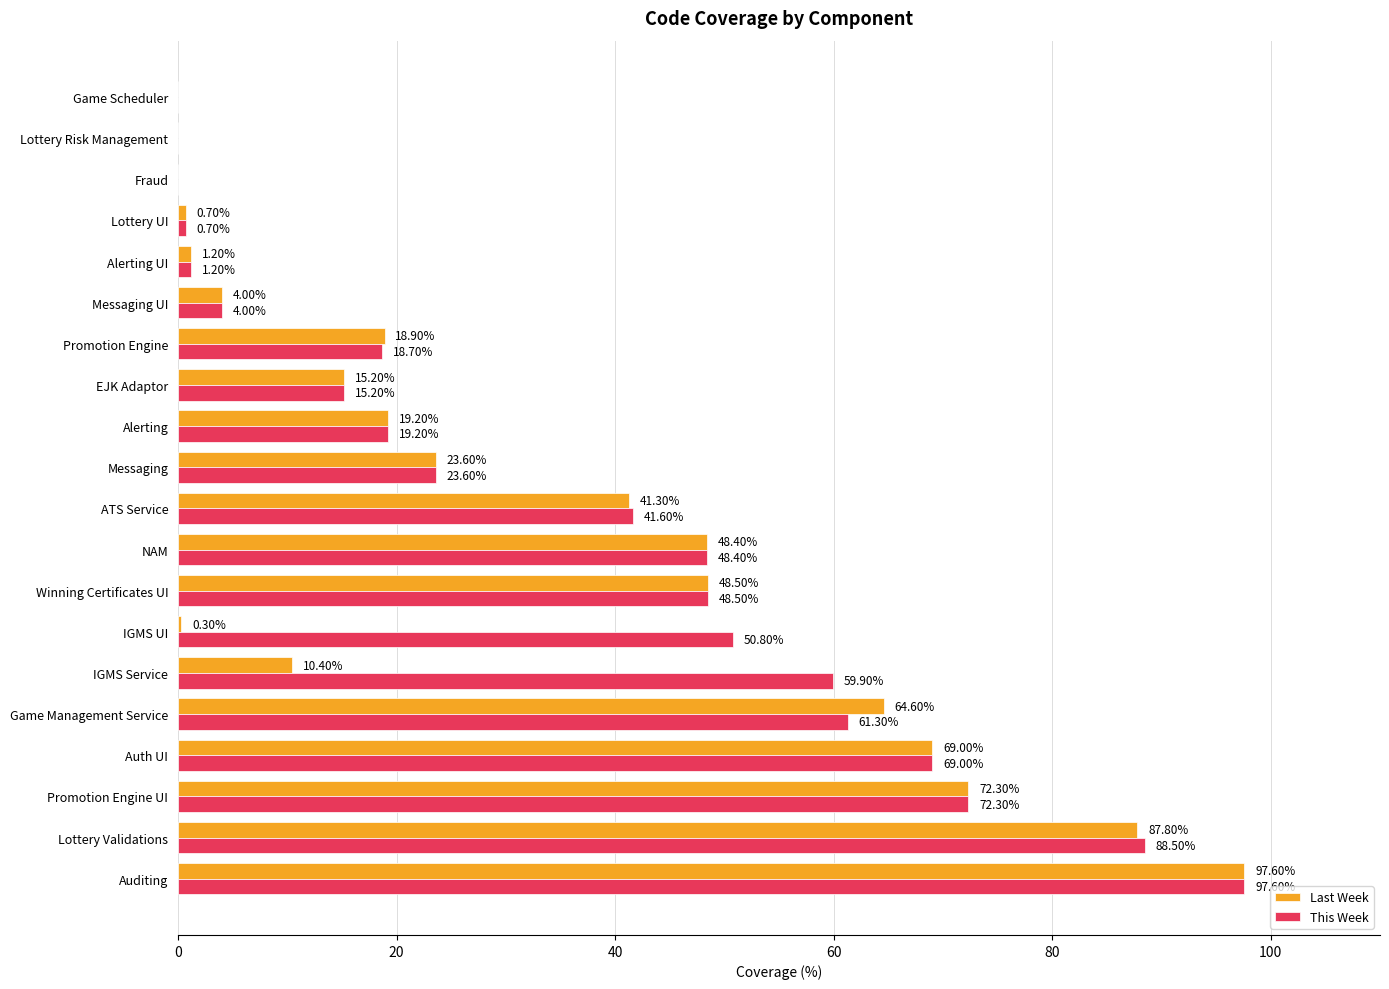

Which series has the largest total across all categories?

This Week